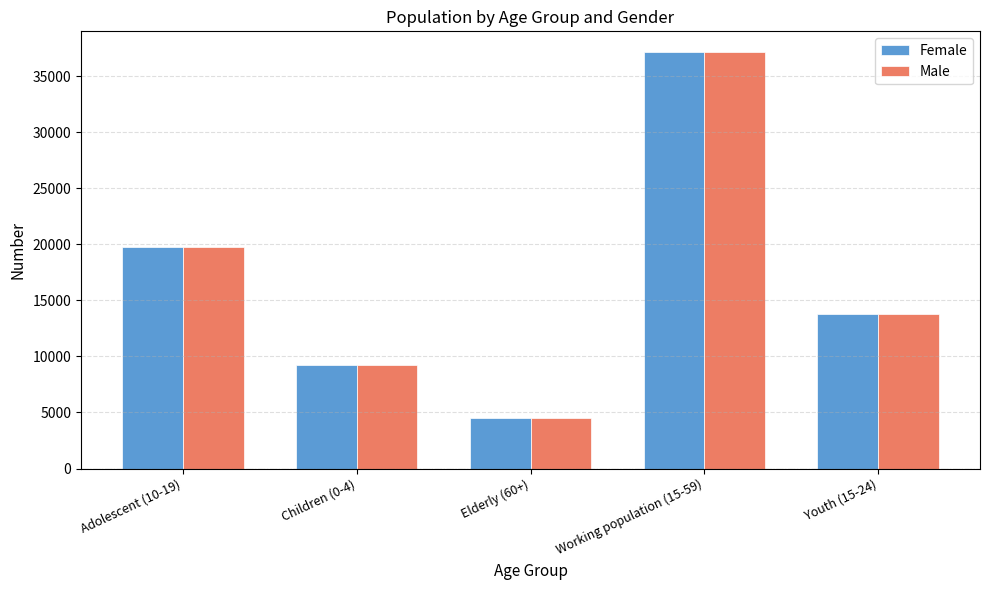

Rank the categories by Female value from lowest to highest.

Elderly (60+), Children (0-4), Youth (15-24), Adolescent (10-19), Working population (15-59)